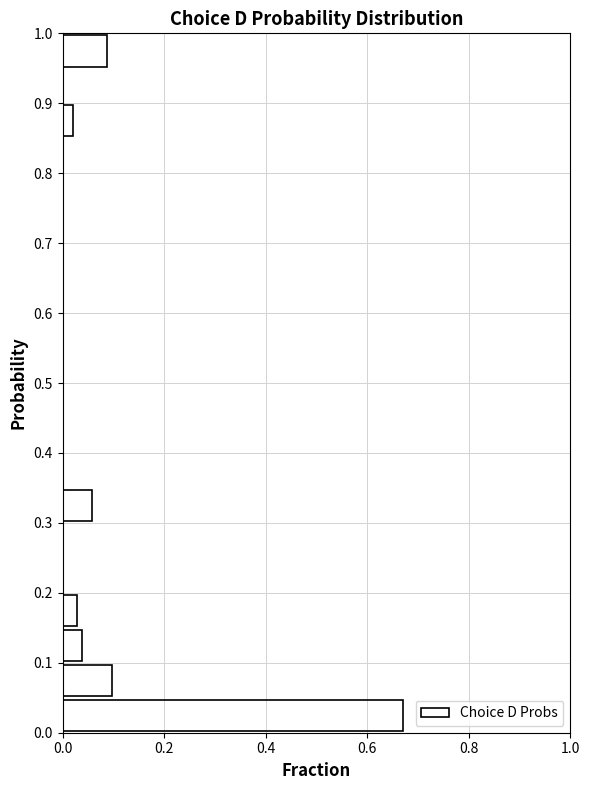

Reading bottom to top, list every bar in this chart as the range it spans on the y-axis followed by its length. The values are not printed on the chart, so give them approximately, as read against the axis.

0.00 to 0.05: 0.66
0.05 to 0.10: 0.10
0.10 to 0.15: 0.04
0.15 to 0.20: 0.02
0.20 to 0.25: 0
0.25 to 0.30: 0
0.30 to 0.35: 0.06
0.35 to 0.40: 0
0.40 to 0.45: 0
0.45 to 0.50: 0
0.50 to 0.55: 0
0.55 to 0.60: 0
0.60 to 0.65: 0
0.65 to 0.70: 0
0.70 to 0.75: 0
0.75 to 0.80: 0
0.80 to 0.85: 0
0.85 to 0.90: under 0.02
0.90 to 0.95: 0
0.95 to 1.00: 0.08